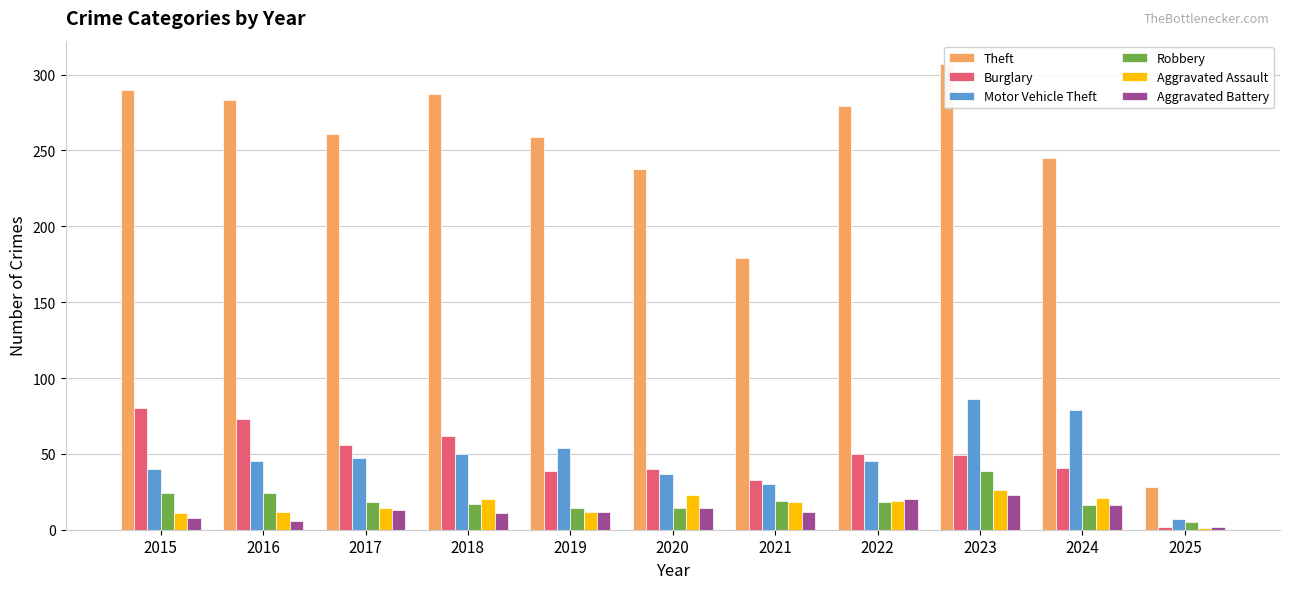

Reading left to right, extract all data points from this chart.

Theft: 2015=290	2016=283	2017=261	2018=287	2019=259	2020=238	2021=179	2022=279	2023=307	2024=245	2025=28
Burglary: 2015=80	2016=73	2017=56	2018=62	2019=39	2020=40	2021=33	2022=50	2023=49	2024=41	2025=2
Motor Vehicle Theft: 2015=40	2016=45	2017=47	2018=50	2019=54	2020=37	2021=30	2022=45	2023=86	2024=79	2025=7
Robbery: 2015=24	2016=24	2017=18	2018=17	2019=14	2020=14	2021=19	2022=18	2023=39	2024=16	2025=5
Aggravated Assault: 2015=11	2016=12	2017=14	2018=20	2019=12	2020=23	2021=18	2022=19	2023=26	2024=21	2025=1
Aggravated Battery: 2015=8	2016=6	2017=13	2018=11	2019=12	2020=14	2021=12	2022=20	2023=23	2024=16	2025=2